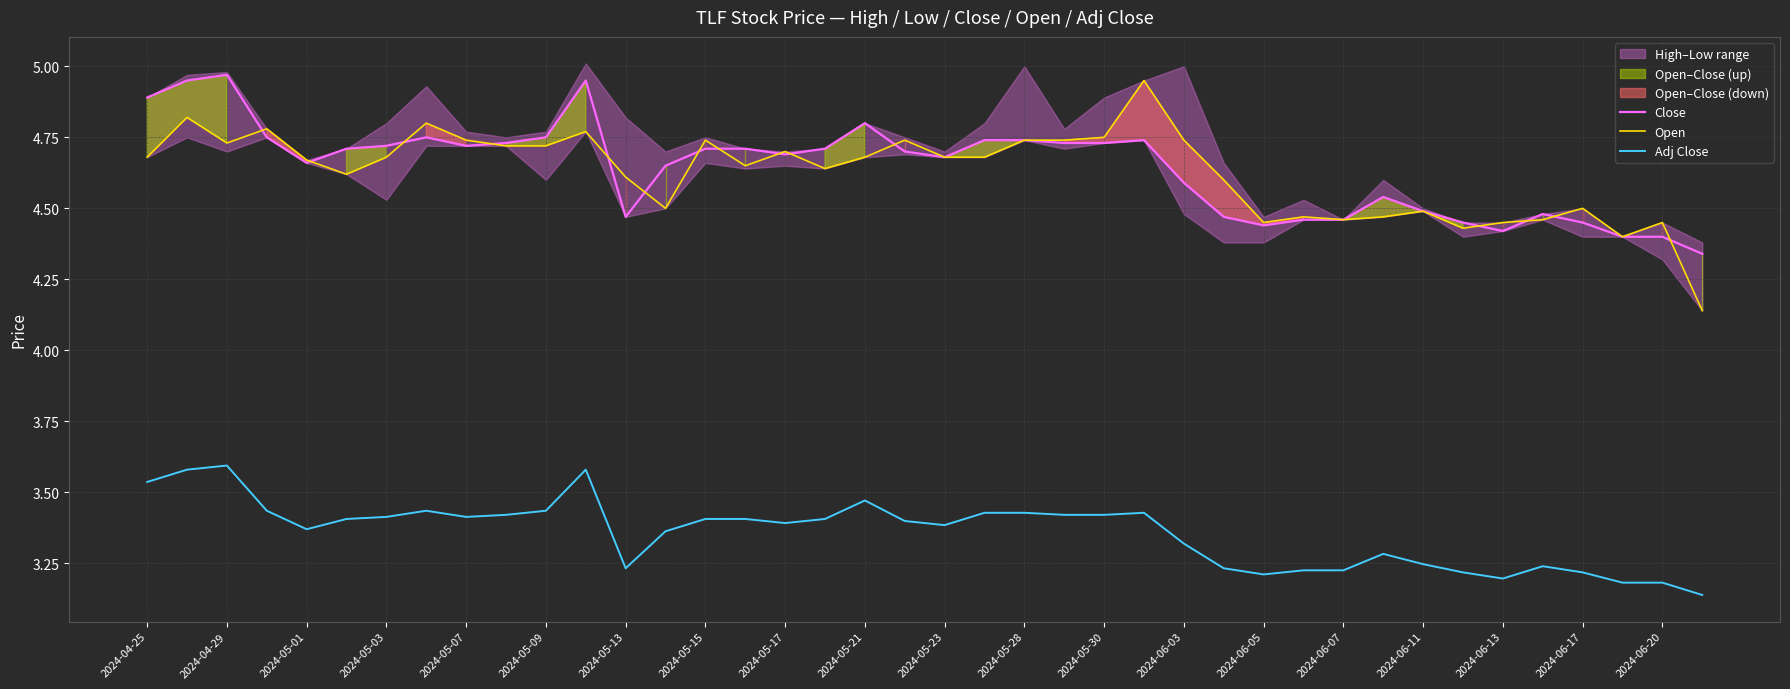

How many interior local peaks does the Adj Close series have?

7